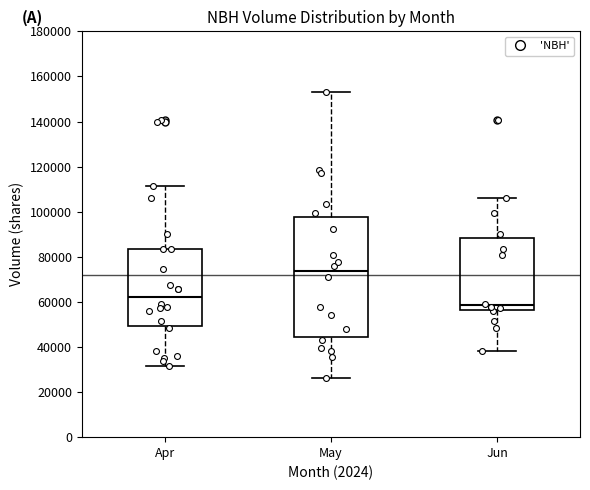

Reading left to right, transcribe this box plot: for each box, give where its median line is, the range the box spans, and where its two whiskers end, as read against the y-axis. The values are not printed on the chart, so give them approximately, as read against the axis.

Apr: median 62000, box 50000 to 84000, whiskers 32000 to 112000
May: median 74000, box 44000 to 98000, whiskers 26000 to 154000
Jun: median 58000, box 56000 to 88000, whiskers 38000 to 106000